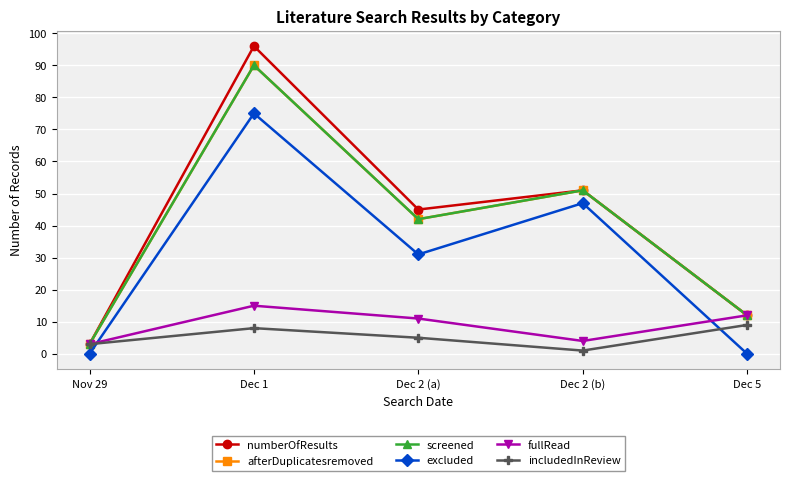

At which category does fullRead reach its first local peak?

Dec 1